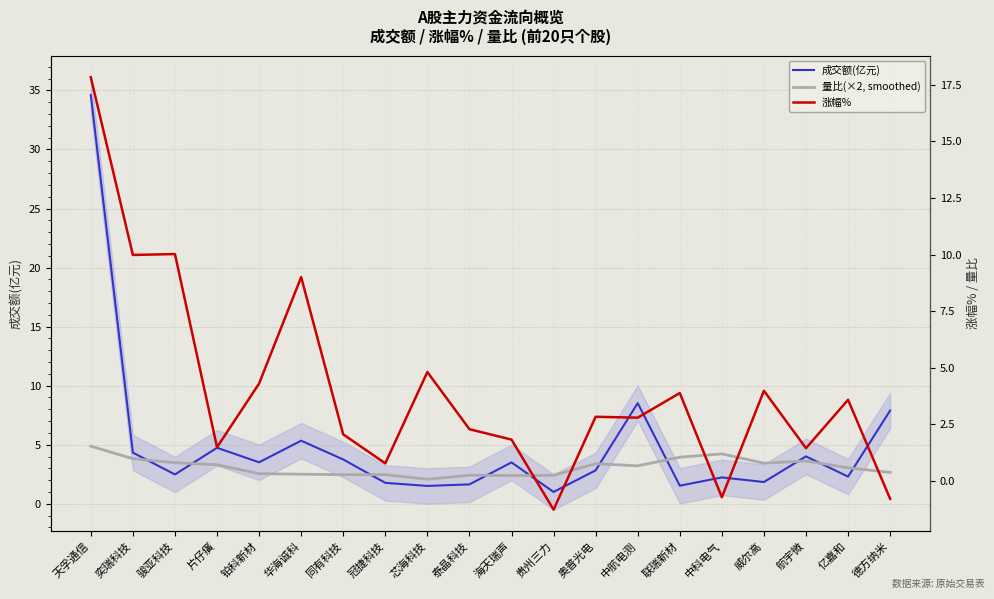

Reading right to left, list all the values displayed in this chart.

成交额(亿元): 7.9	2.3	4.0	1.8	2.2	1.5	8.5	2.8	1.0	3.5	1.6	1.5	1.8	3.8	5.3	3.5	4.7	2.5	4.3	34.6
量比(×2, smoothed): 2.7	3.0	3.6	3.4	4.2	3.9	3.2	3.4	2.4	2.4	2.4	2.1	2.5	2.5	2.5	2.5	3.3	3.5	3.8	4.9
涨幅%: -0.8	3.6	1.4	4.0	-0.7	3.9	2.8	2.8	-1.3	1.8	2.3	4.8	0.8	2.0	9.0	4.3	1.5	10.0	10.0	17.8